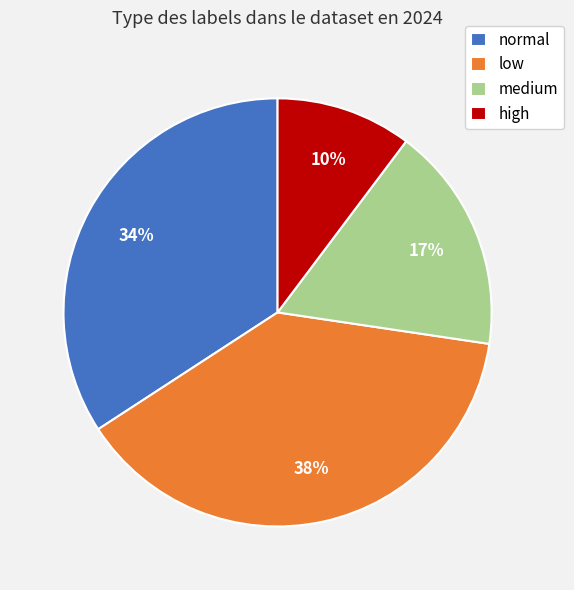

Count the number of slices in the pie.

4